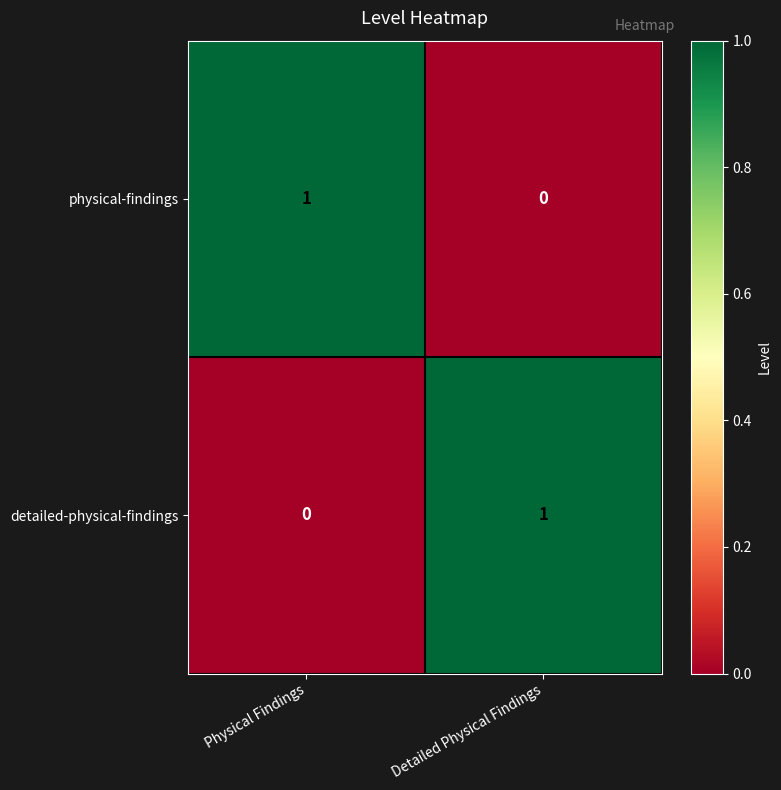

Is the value of detailed-physical-findings at Detailed Physical Findings greater than the value of physical-findings at Detailed Physical Findings?

Yes